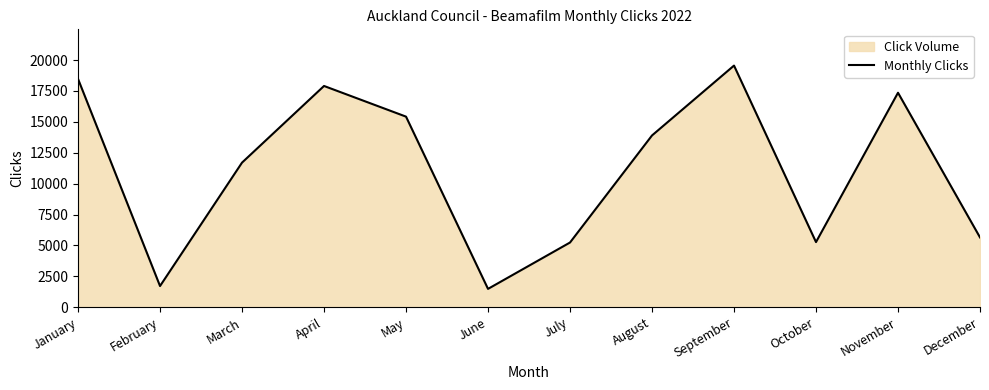

How many interior local valleys (lower than both neighbors) does the data have?

3